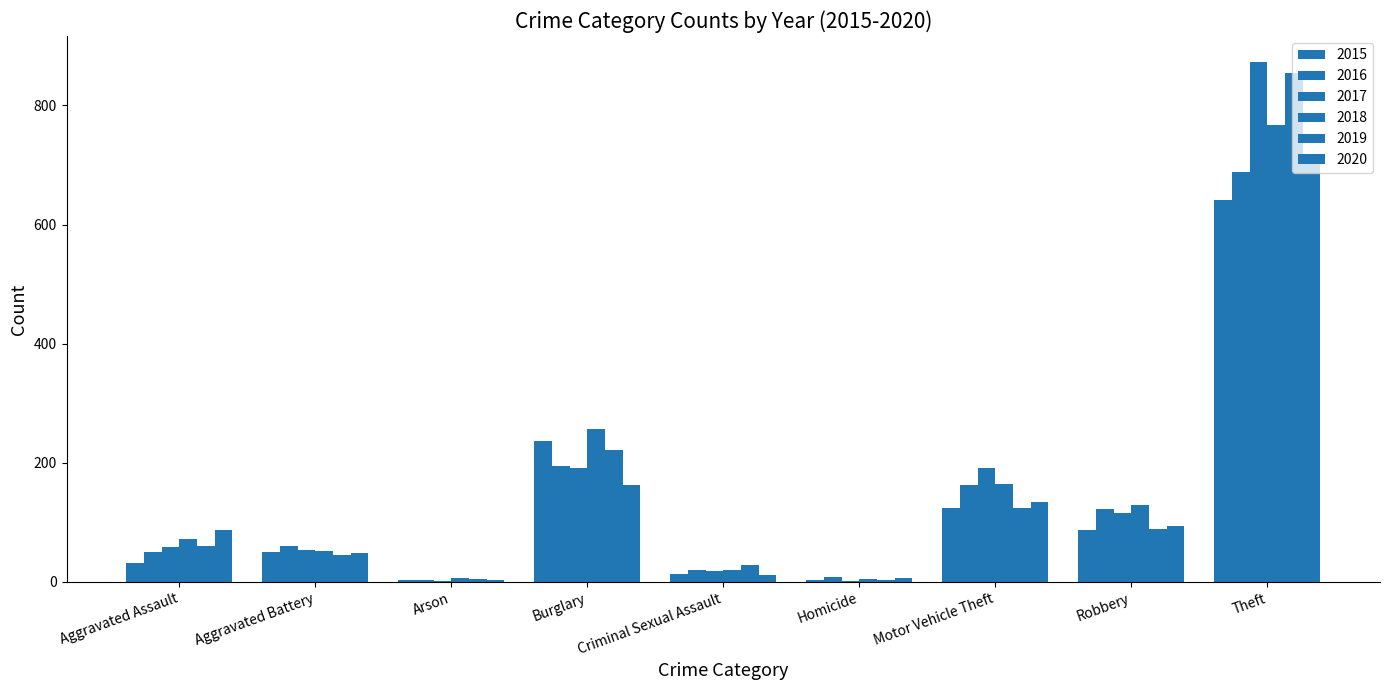

What is the minimum value shown in the chart?

1